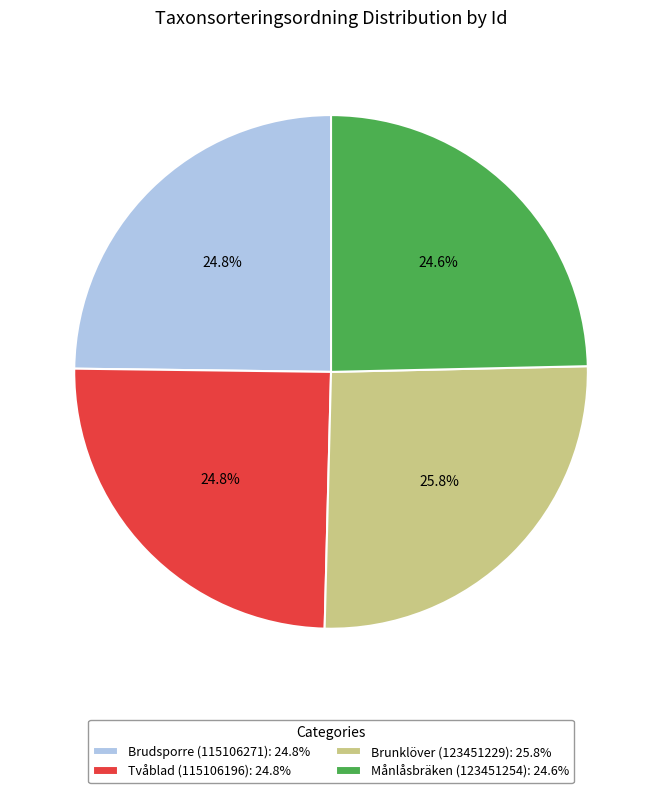

Is it true that Tvåblad (115106196) is 25% of the pie?

True